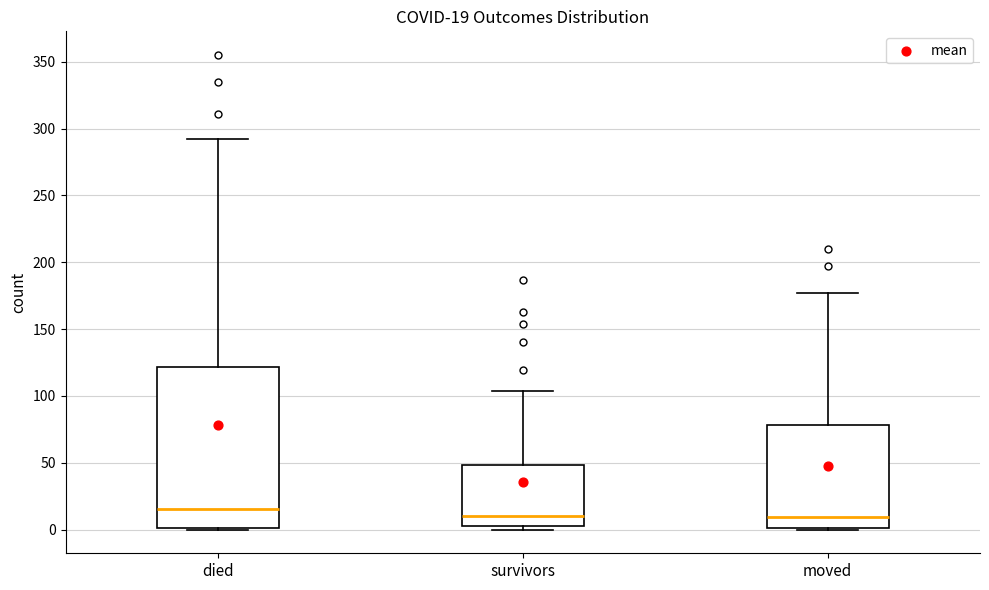

Which box's median line is the highest?

died